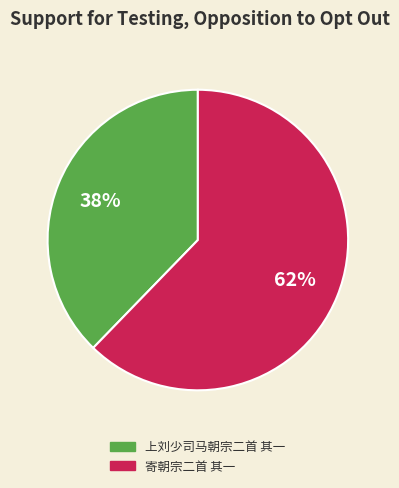

Is it true that 寄朝宗二首 其一 is 50% of the pie?

False